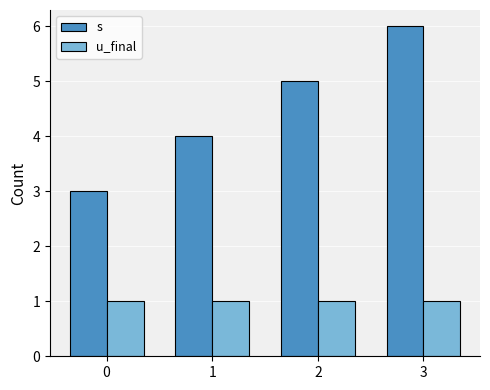

What is the total value across all series at 1?

5